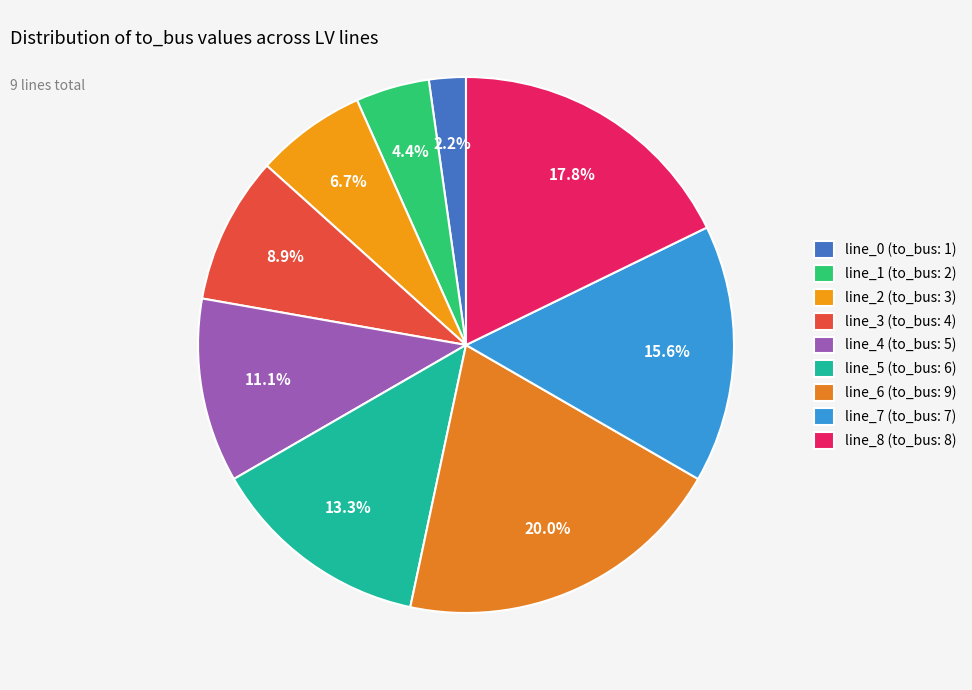

To the nearest percent, what is the combined percentage of line_2 (to_bus: 3) and line_4 (to_bus: 5)?

18%